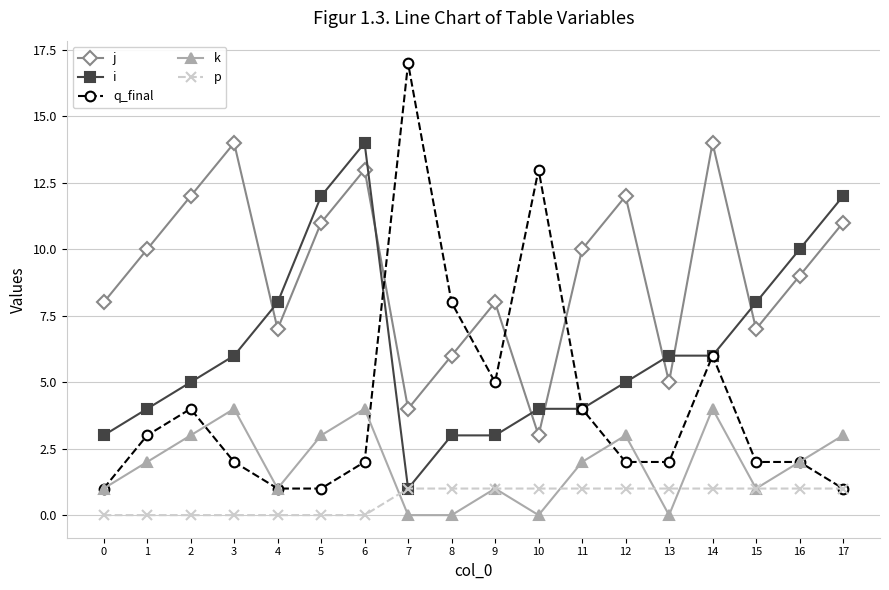

Is it true that k equals 1 at 9?

True